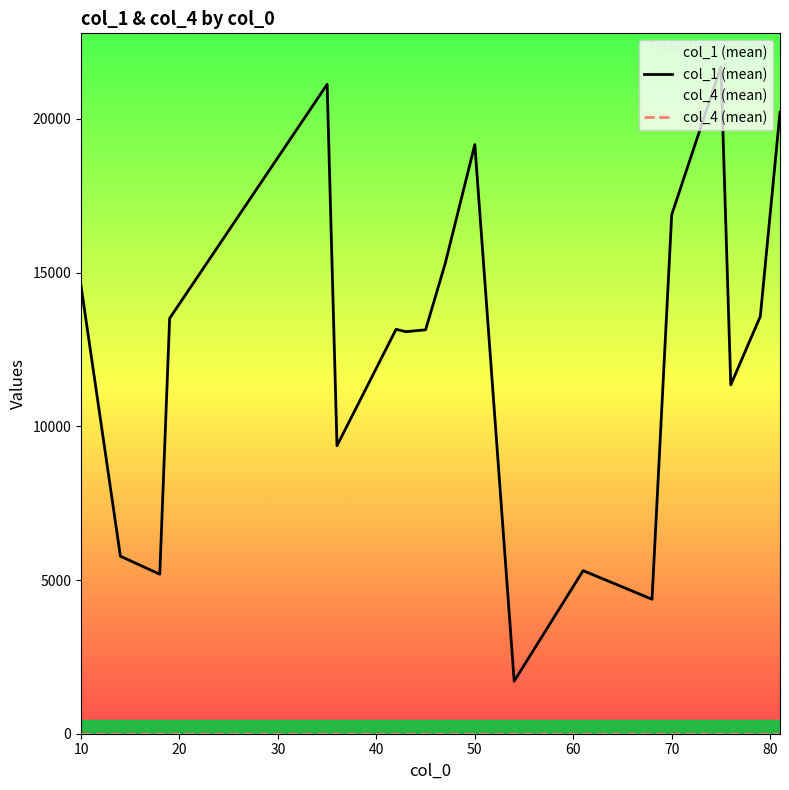

Which series has the largest total across all categories?

col_1 (mean)